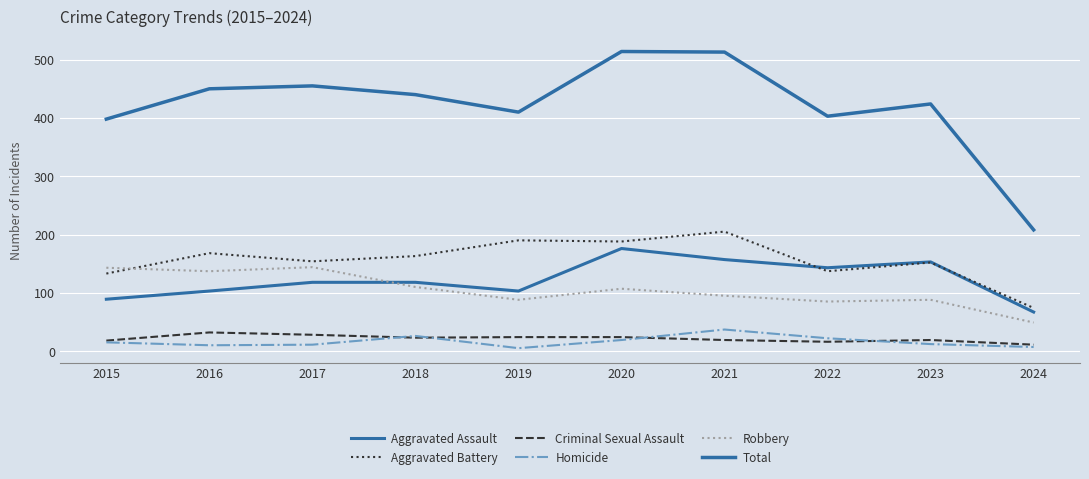

What is the value of the Aggravated Assault point at the 3rd from the left?

118